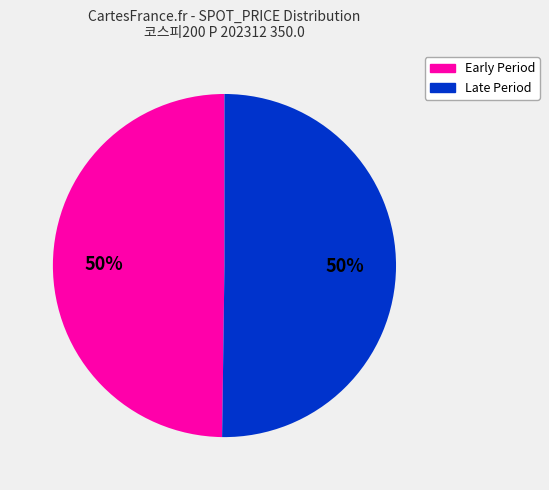

To the nearest percent, what portion does Early Period represent?

50%